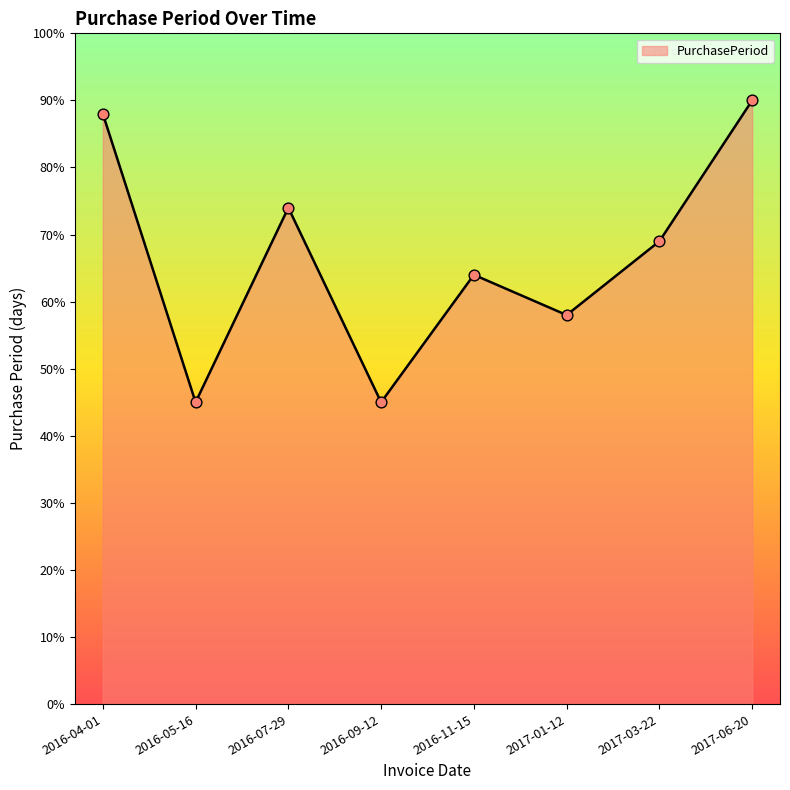

Which has a higher value, 2017-01-12 or 2016-11-15?

2016-11-15